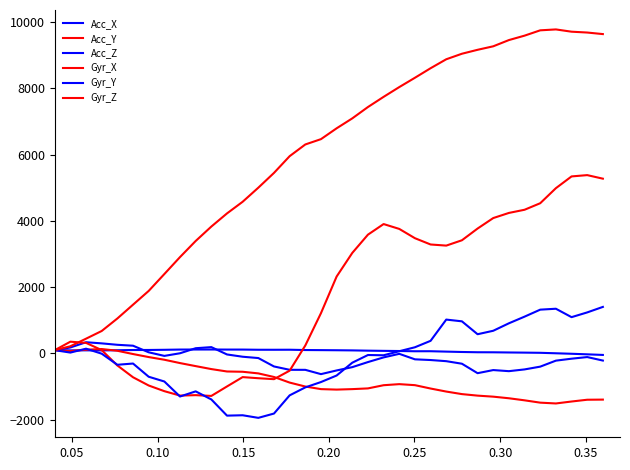

Does the chart have visible grid lines?

No